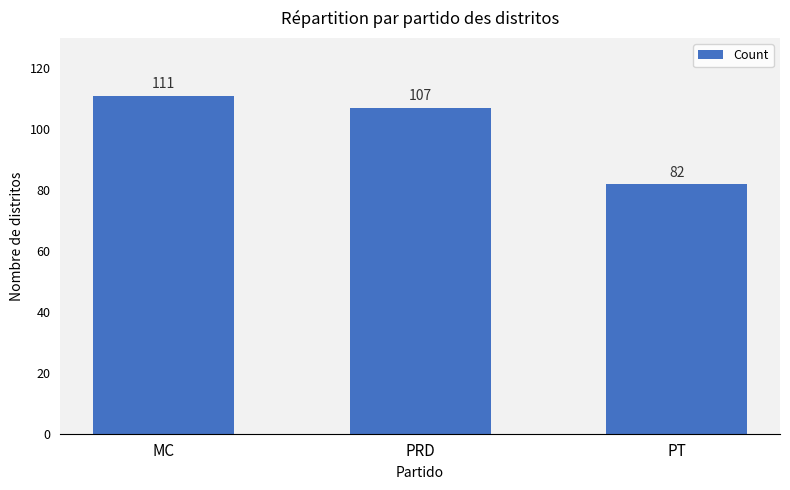

Read the value at PT.

82